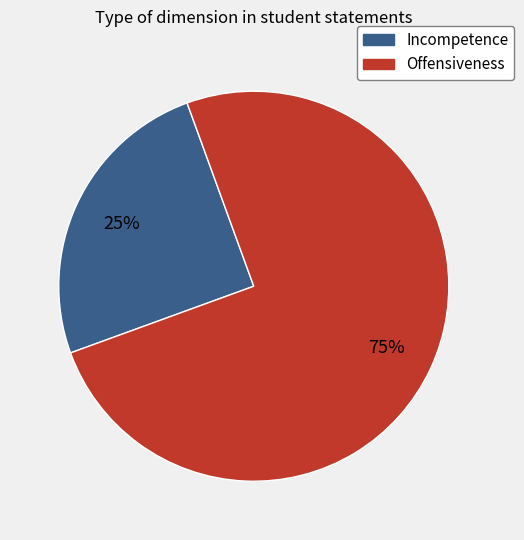

Combined, do Offensiveness and Incompetence account for over 50%?

Yes